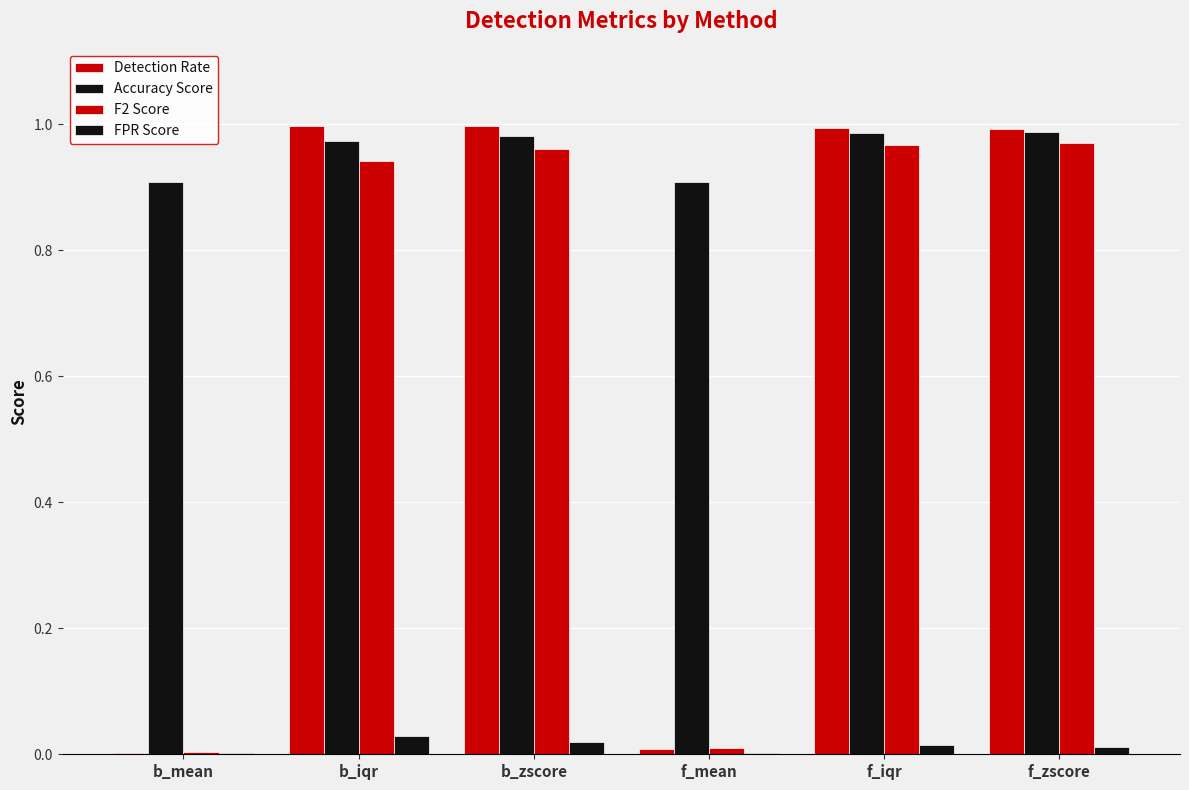

How many groups of bars are there?

6